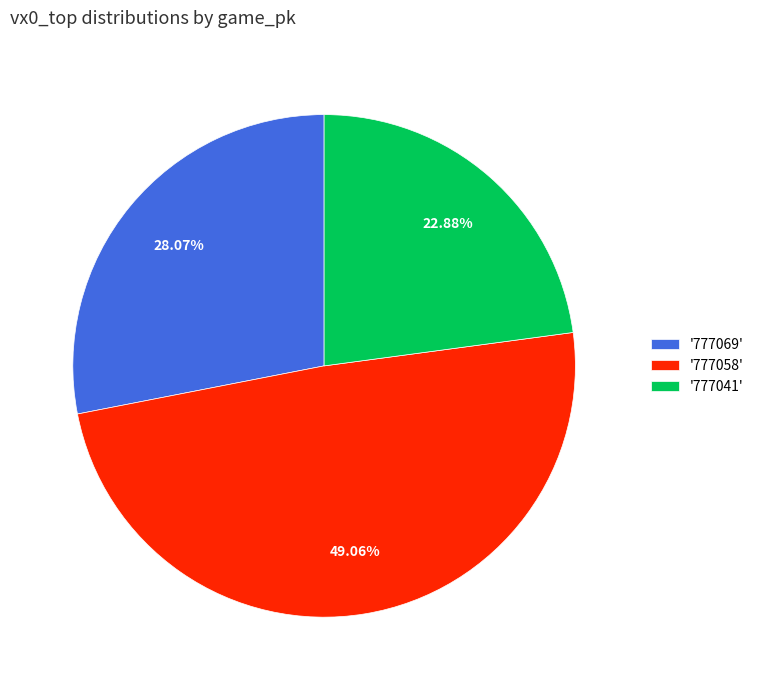

Is there a majority slice in this chart?

No